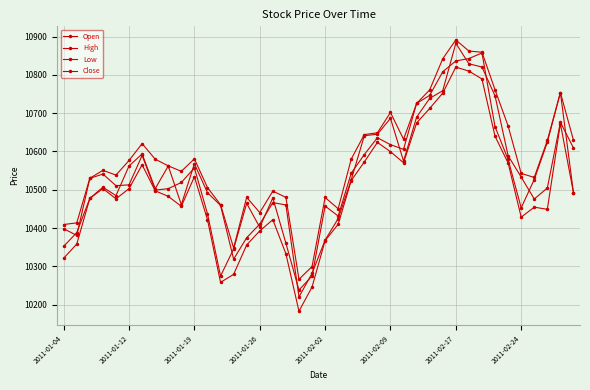

Reading right to left, list all the values displayed in this chart.

Open: 10609.3	10676.2	10504.5	10475.8	10533.2	10588.8	10745.5	10820.8	10829.1	10882.9	10758.9	10738.8	10689.6	10574.8	10686.7	10645.0	10641.3	10526.4	10424.7	10368.5	10281.5	10220.0	10460.3	10466.3	10410.3	10374.6	10318.6	10459.0	10492.3	10567.9	10461.0	10562.1	10502.8	10593.5	10562.3	10484.6	10506.7	10477.5	10388.0	10352.2
High: 10629.5	10754.0	10628.8	10532.2	10542.7	10666.7	10761.2	10859.4	10862.4	10891.6	10842.3	10761.0	10725.5	10631.9	10701.9	10648.8	10644.2	10580.4	10450.5	10479.8	10299.4	10266.0	10480.1	10496.4	10440.4	10480.2	10347.9	10461.1	10505.6	10580.7	10548.2	10562.4	10580.0	10620.6	10576.5	10538.4	10550.7	10530.1	10413.5	10409.2
Low: 10492.4	10672.9	10448.8	10454.5	10428.4	10569.9	10639.8	10789.4	10810.1	10820.5	10752.6	10712.5	10674.4	10570.6	10599.5	10623.7	10572.7	10524.1	10409.8	10367.0	10245.8	10182.6	10332.6	10421.8	10392.5	10355.8	10278.8	10258.0	10421.8	10534.0	10456.7	10482.7	10497.3	10565.3	10503.0	10476.3	10503.0	10477.5	10358.0	10321.3
Close: 10492.4	10754.0	10624.1	10526.8	10452.7	10579.1	10664.7	10857.5	10842.8	10836.6	10808.3	10746.7	10725.5	10605.6	10617.8	10636.0	10592.0	10543.5	10431.4	10457.4	10274.5	10237.9	10360.3	10478.7	10401.9	10464.4	10345.1	10274.5	10437.3	10557.1	10519.0	10502.9	10499.0	10589.8	10512.8	10510.7	10541.0	10529.8	10380.8	10398.1